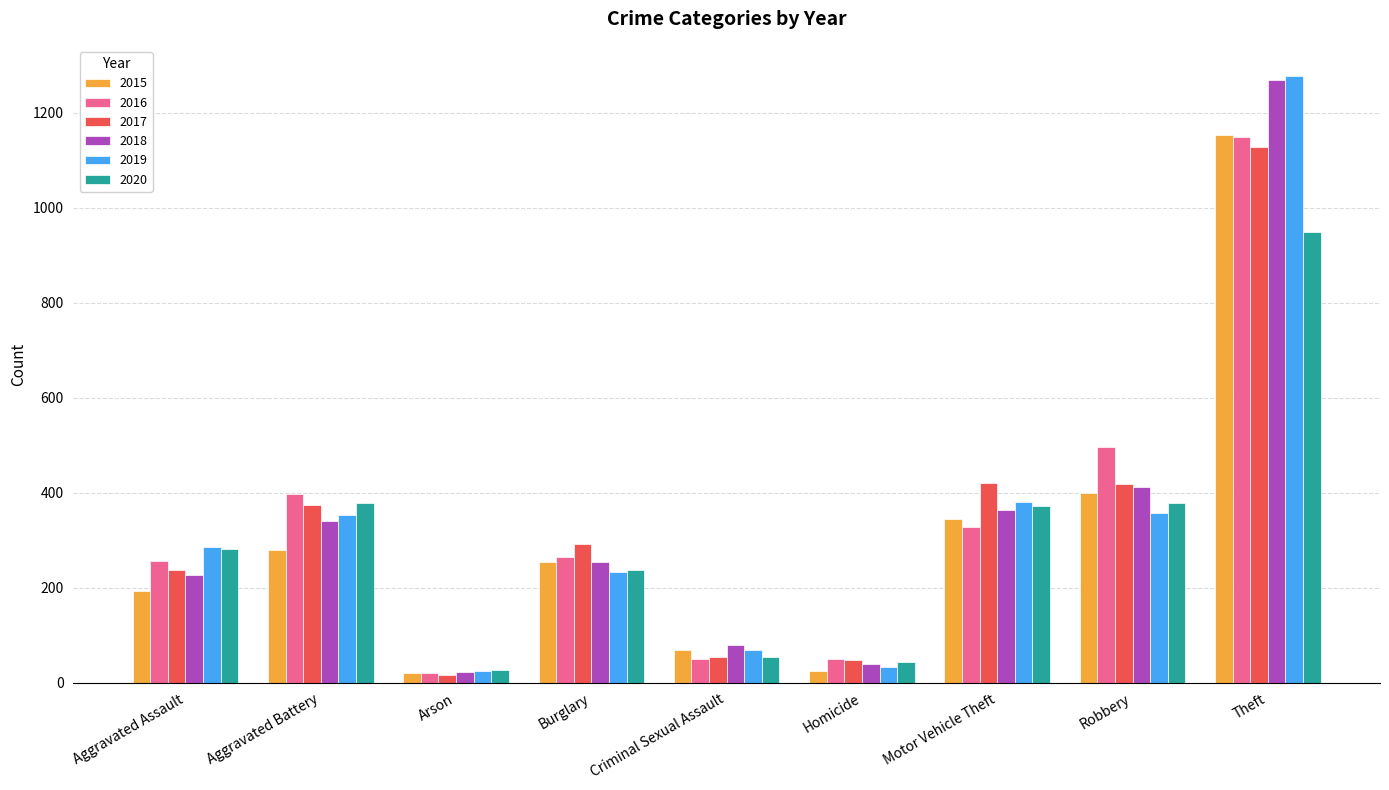

At which category is the sum across all series the highest?

Theft